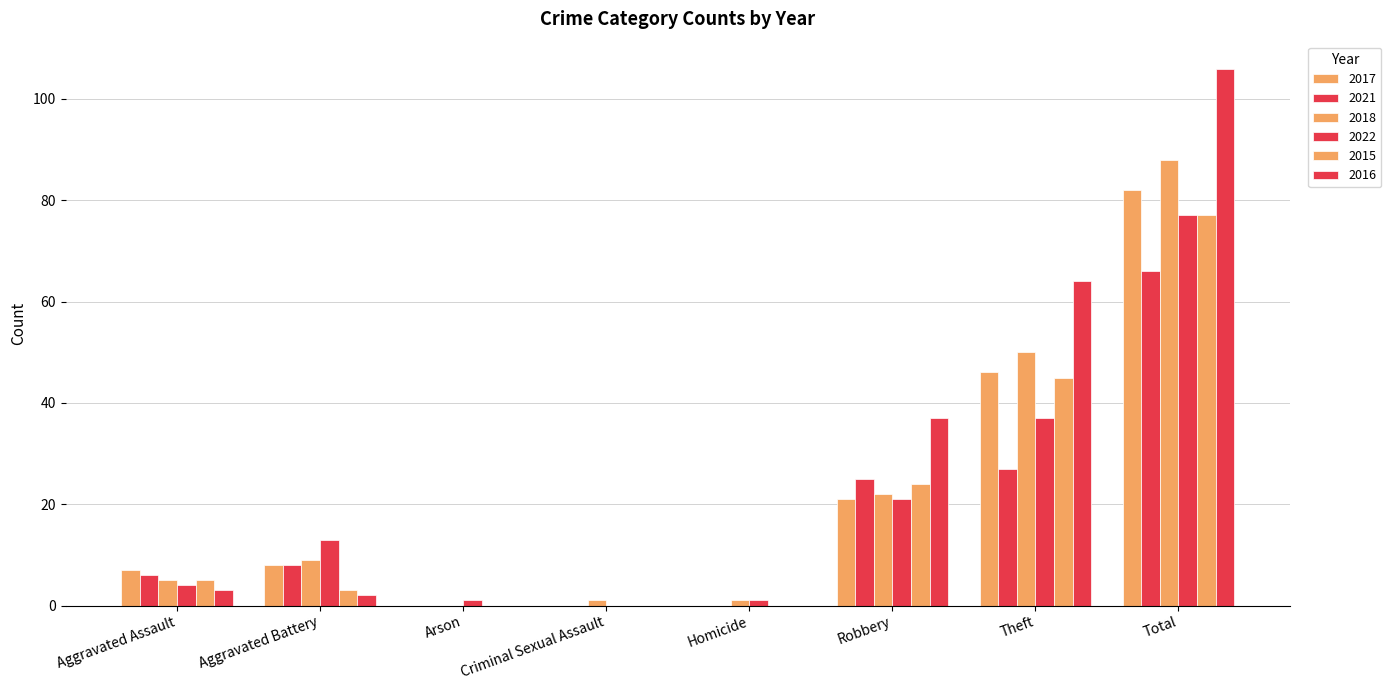

The value of 2018 at Arson is 45. True or false?

False